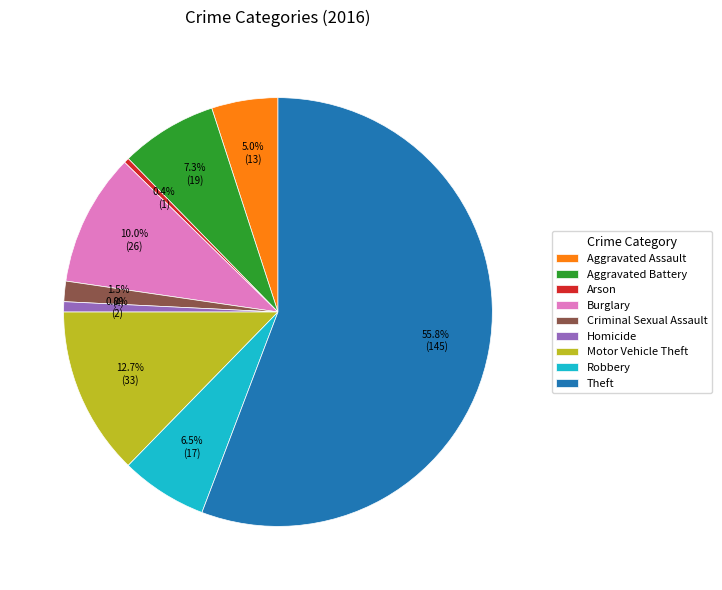

How many slices are in this pie chart?

9